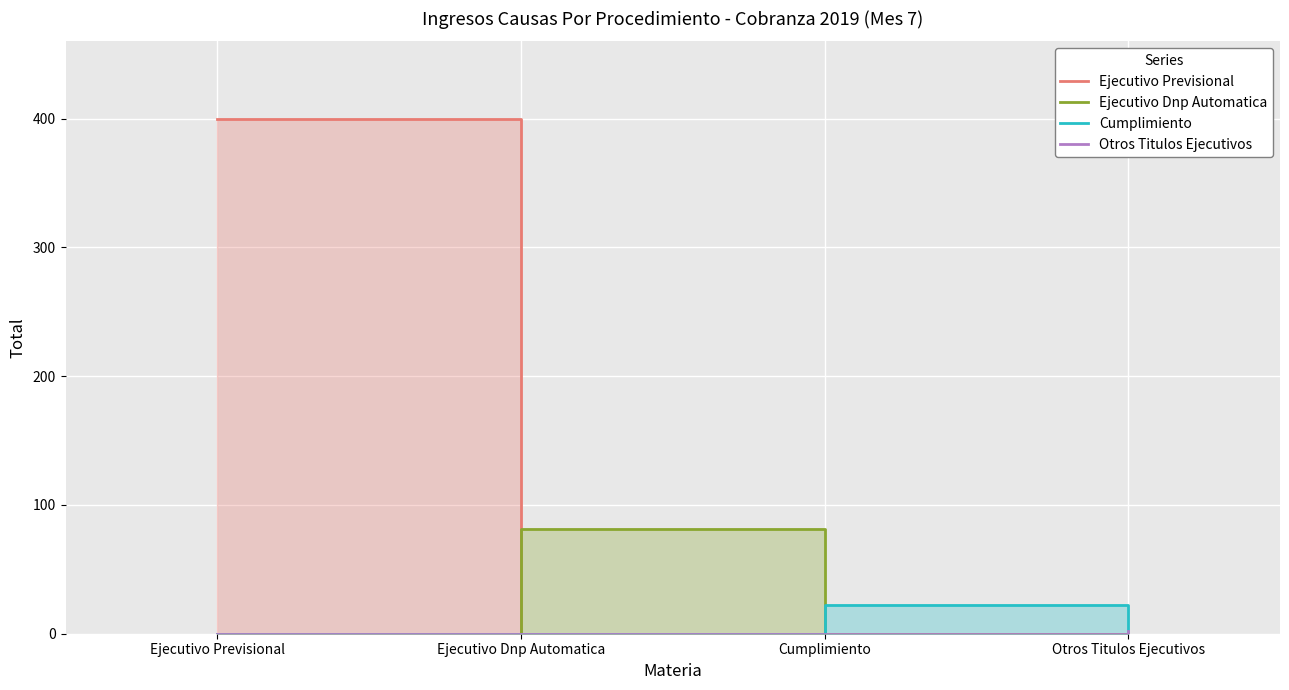

What position from the left is Ejecutivo Dnp Automatica?

2